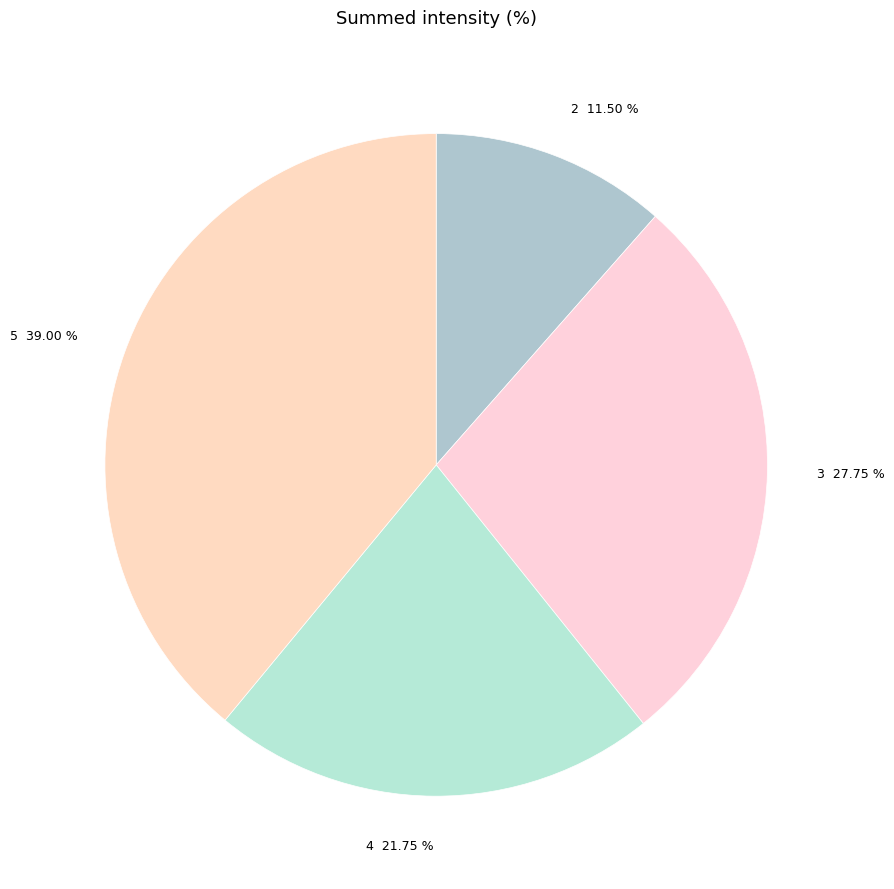

Is there any slice that represents more than half of the pie?

No